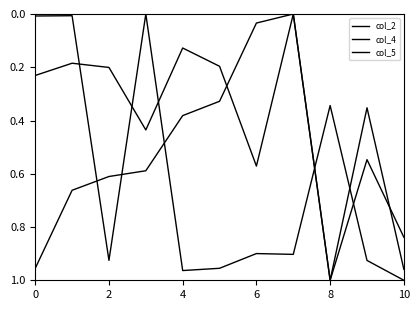

At which label does col_4 reach its peak?

10